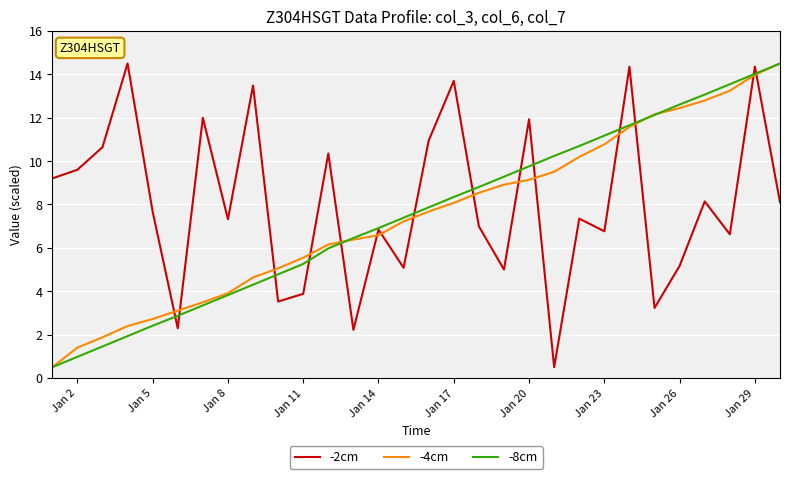

What are all the series names shown in the legend?

-2cm, -4cm, -8cm